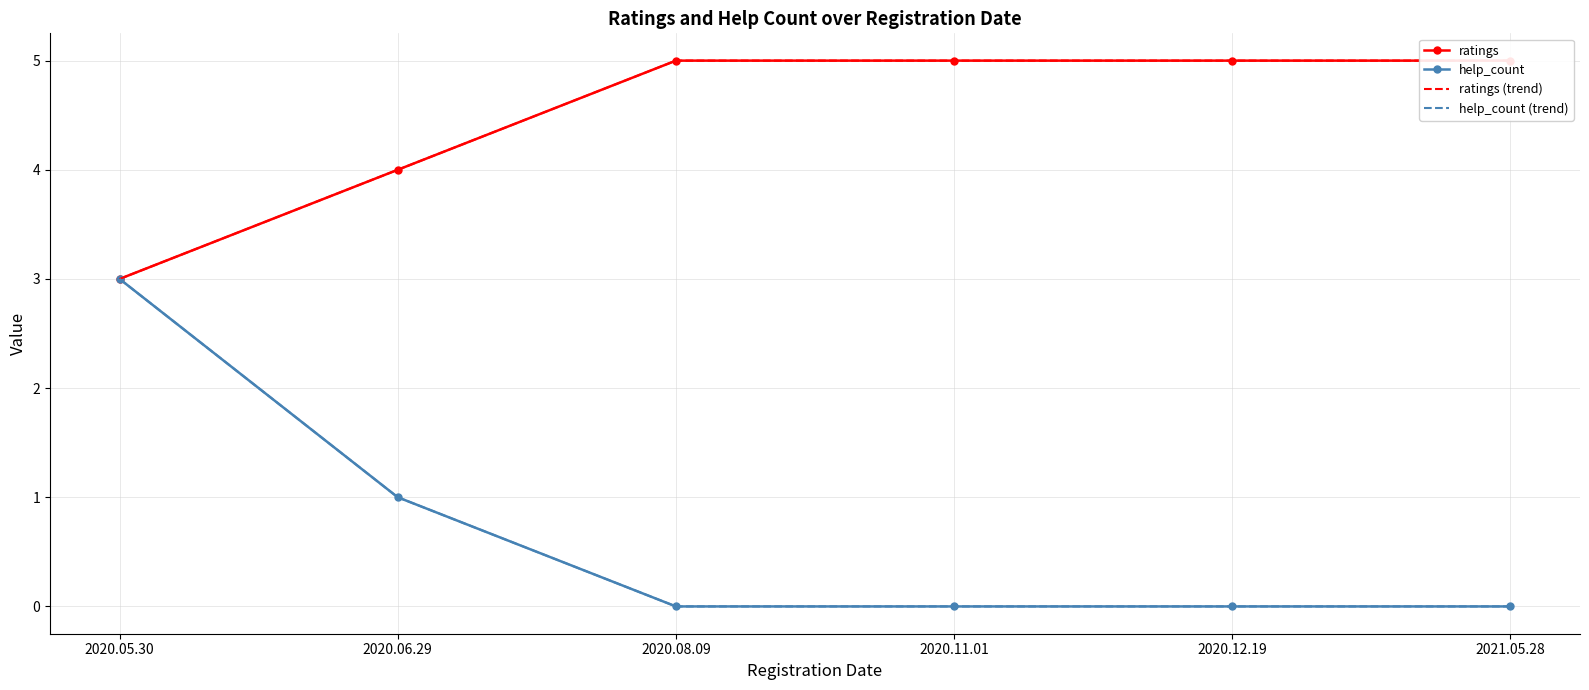

At how many categories does at least one series exceed 2?

6